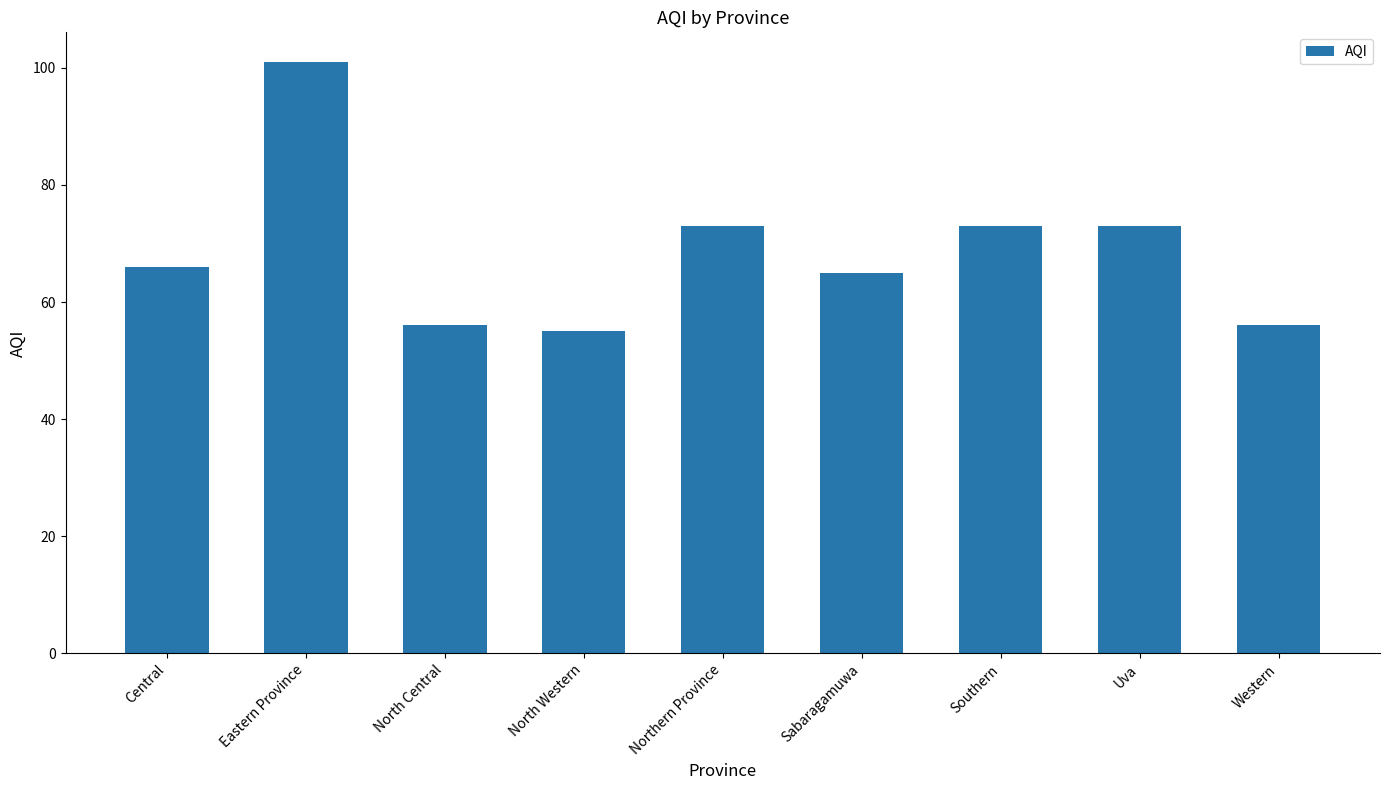

What is the difference between the maximum and minimum values?

46